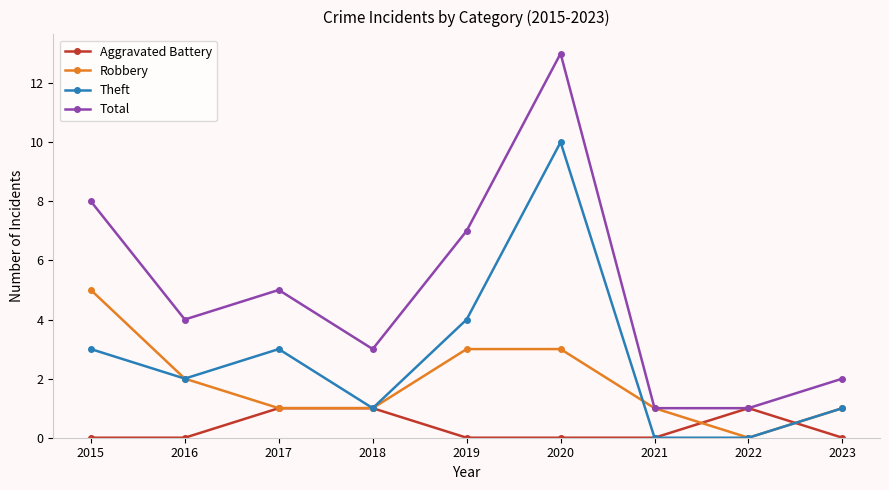

The Aggravated Battery series shows 1 at 2017. True or false?

True